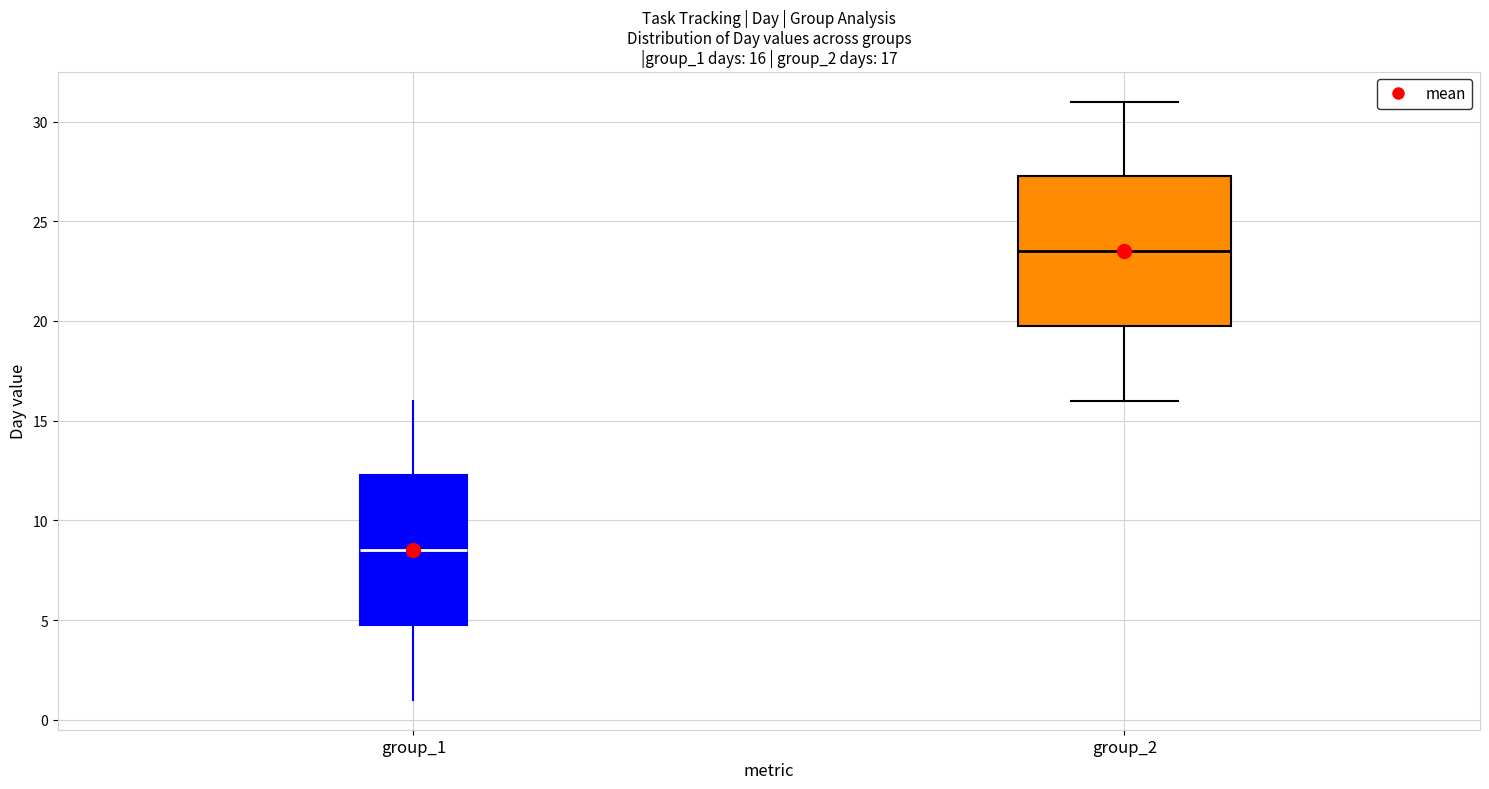

Which box's median line is the highest?

group_2